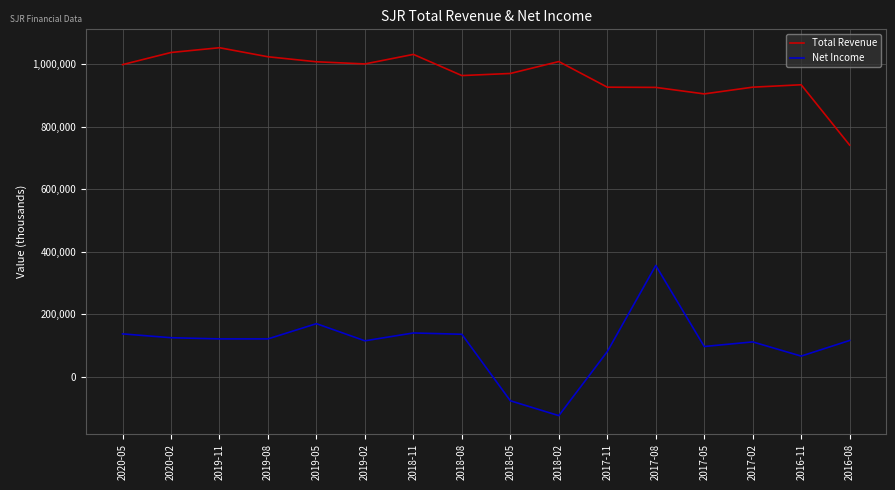

What is the difference between the highest and lowest values at 2016-08?

624500